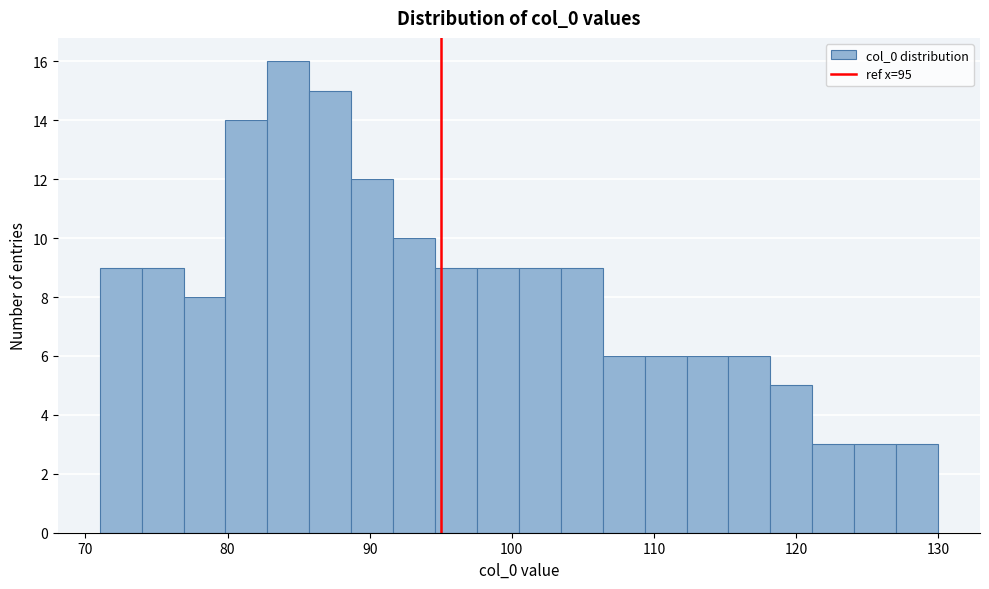

Read against the x-axis, roughly where is the centre of the tallest bar?

84